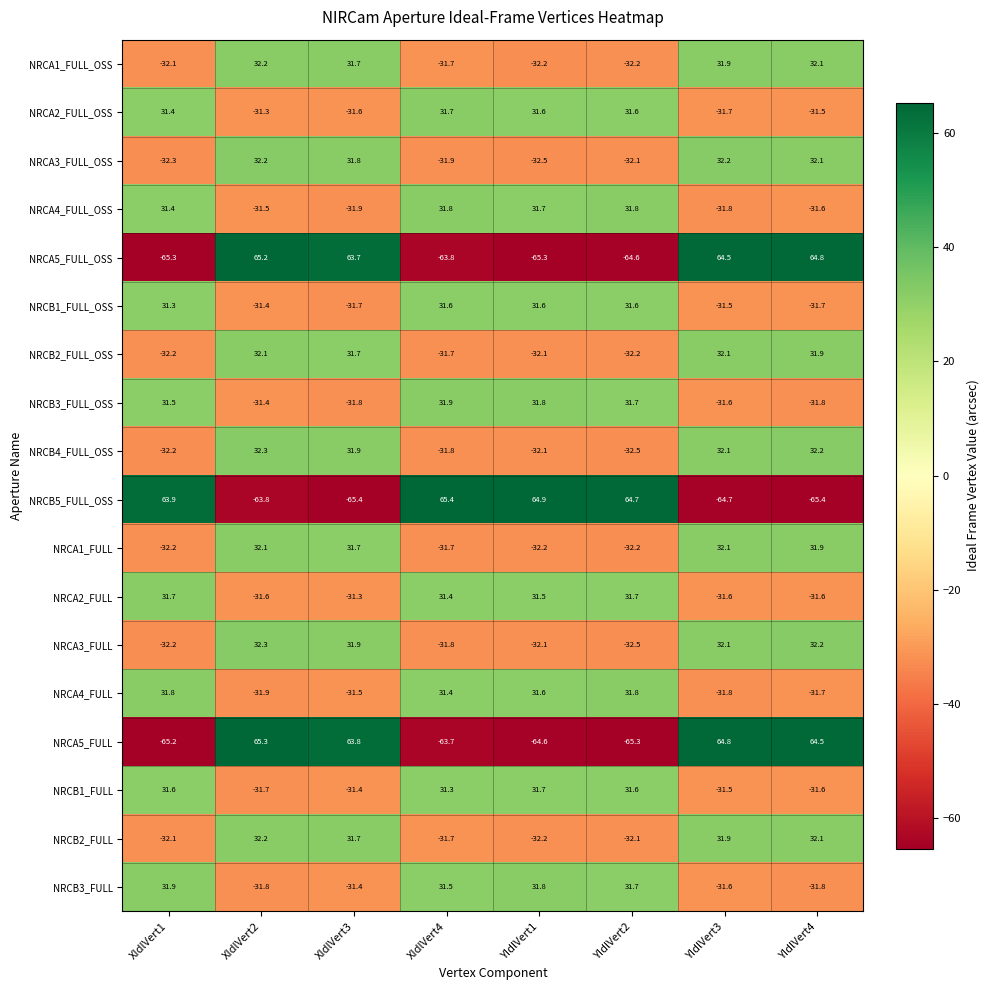

What is the difference between the maximum and minimum values in the NRCA5_FULL_OSS series?

130.5